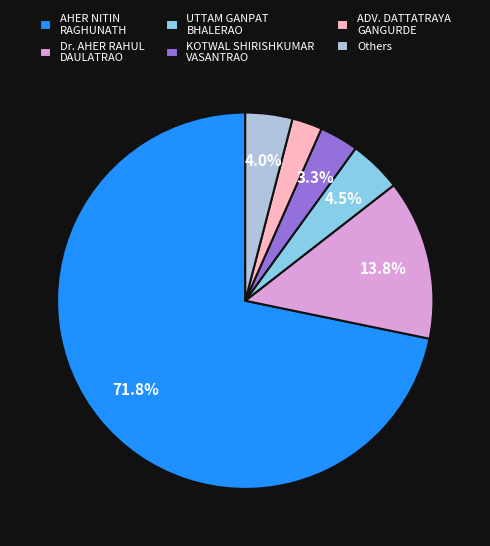

To the nearest percent, what is the difference between the largest and smallest slice percentages?

69%